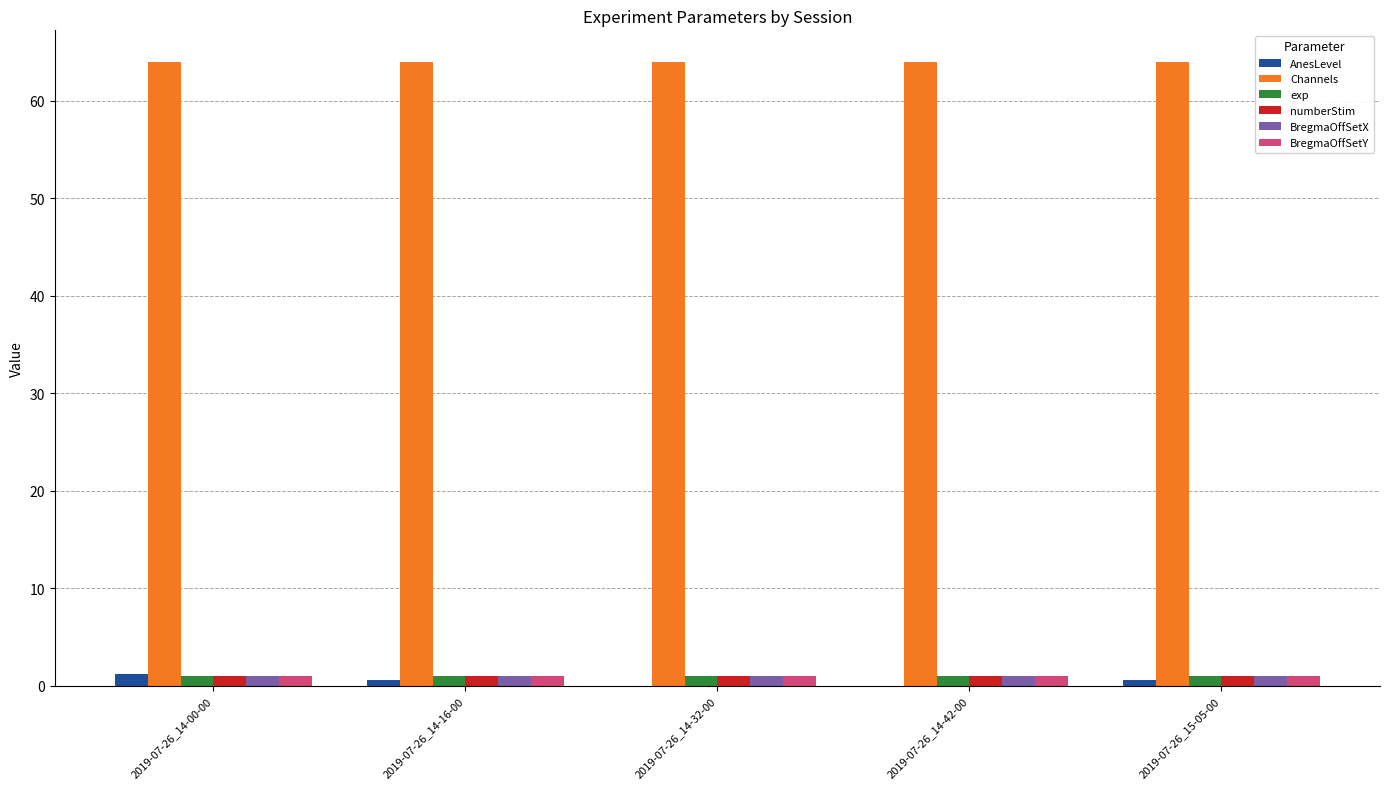

How many data points does each series have?

5